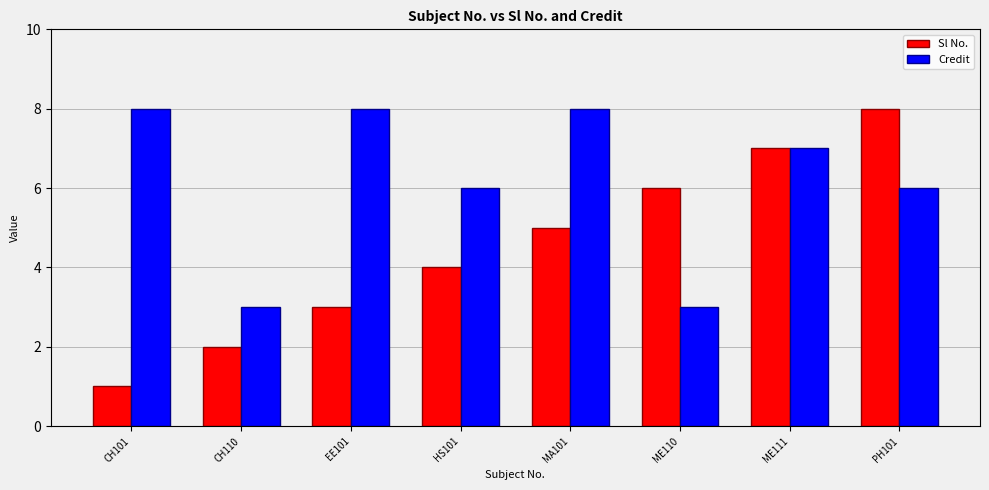

Which series changed the most between HS101 and MA101?

Credit